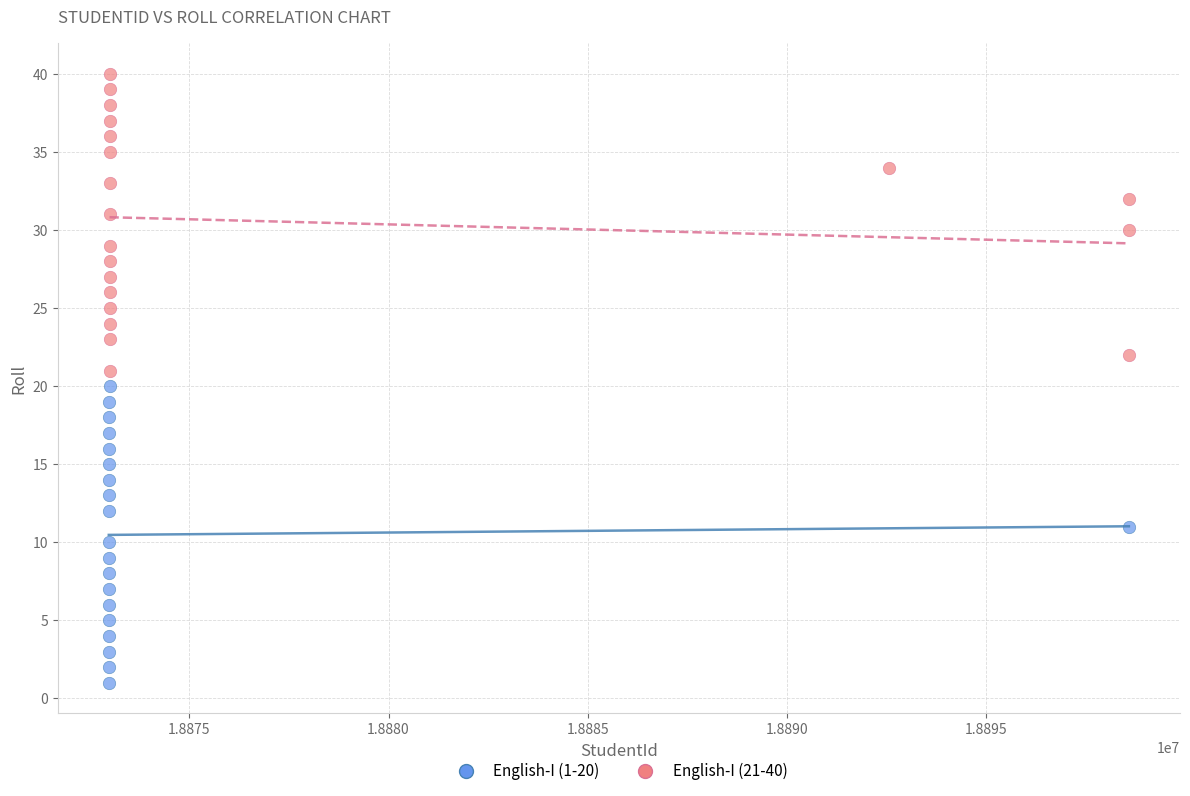

Which series reaches the minimum Y coordinate?

English-I (1-20)